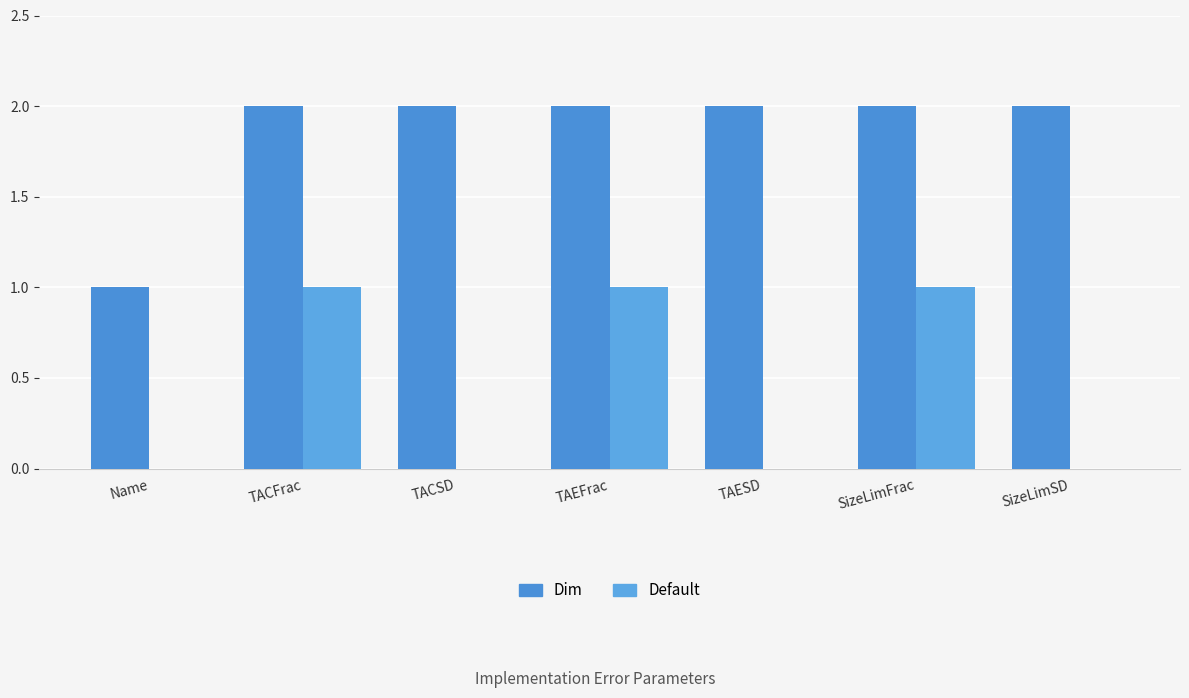

The value of Dim at Name is 1. True or false?

True